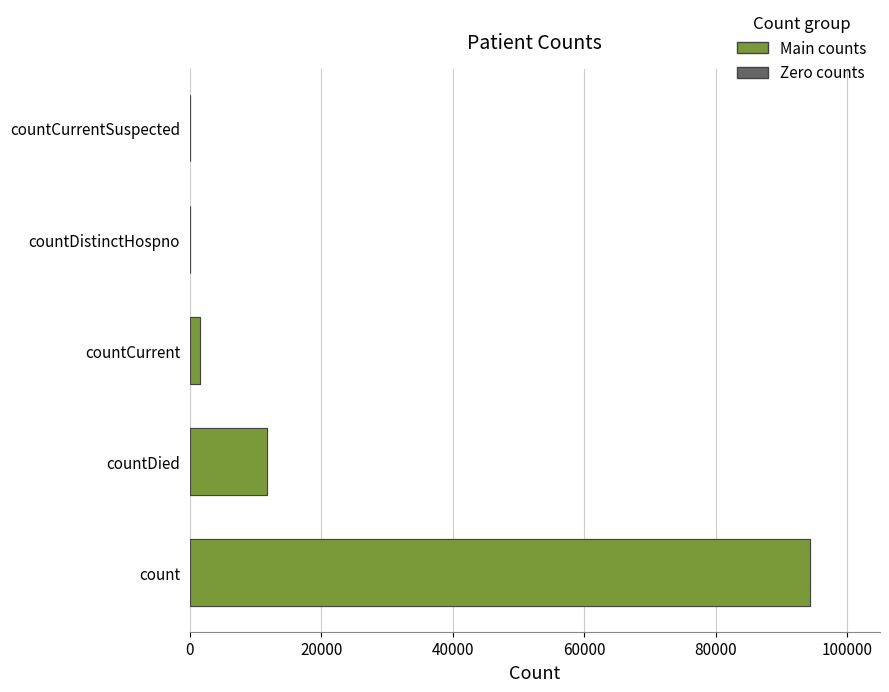

What is the value of the 1st bar from the left?

94289